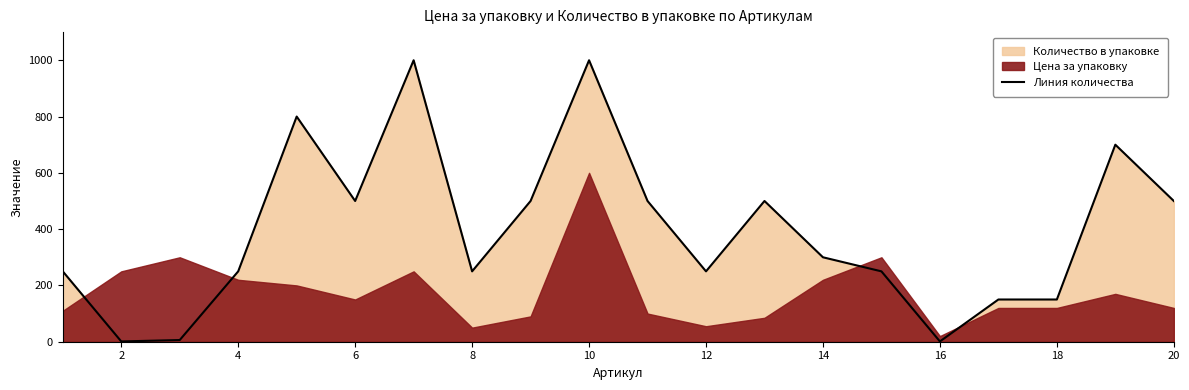

What is the sum of all values?

7858